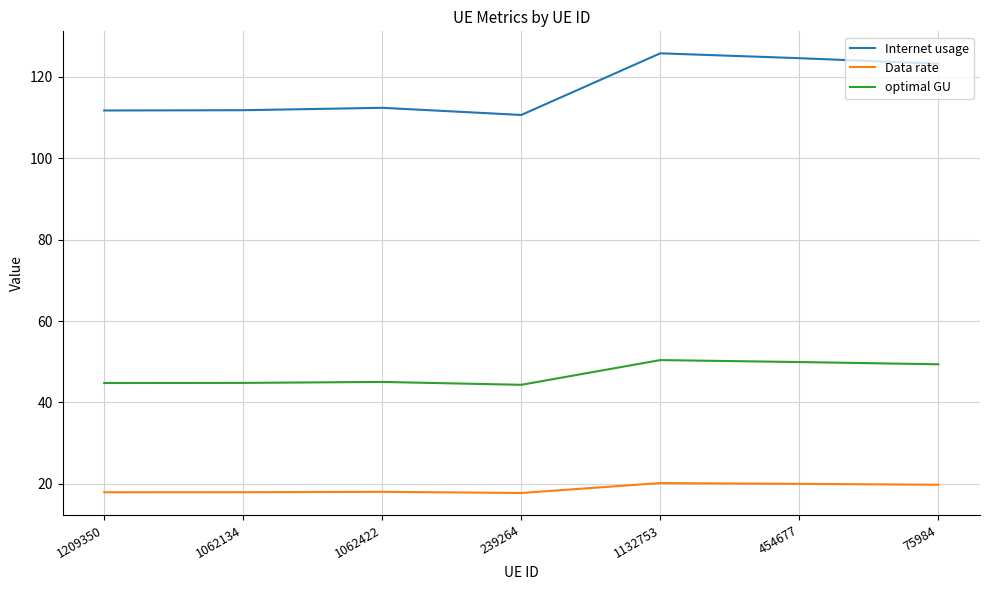

What are all the series names shown in the legend?

Internet usage, Data rate, optimal GU